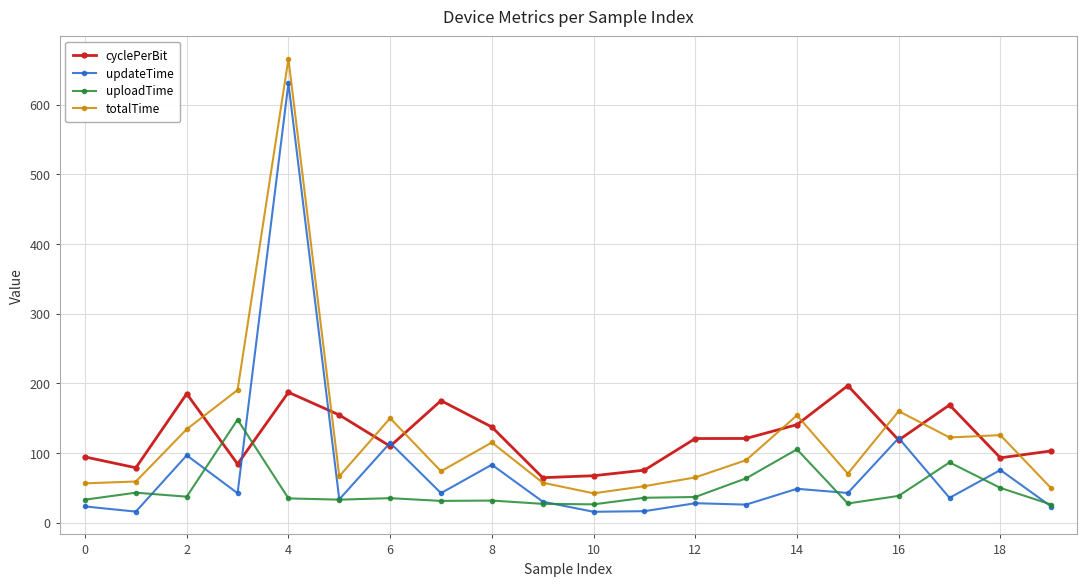

What is the smallest value displayed?

15.8